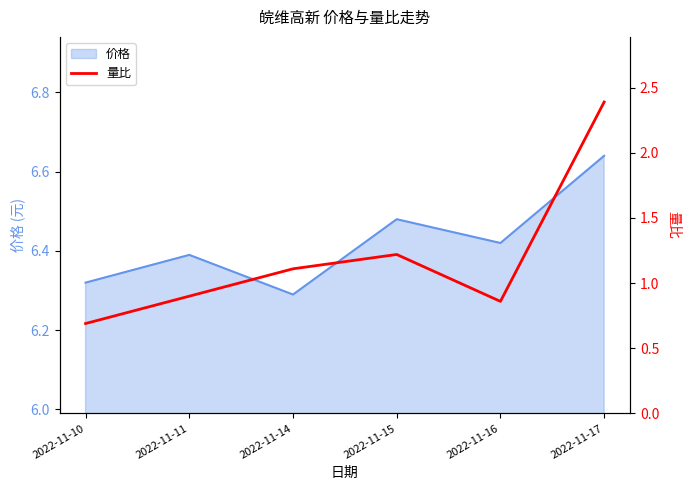

At which label is the value closest to 1?

2022-11-11